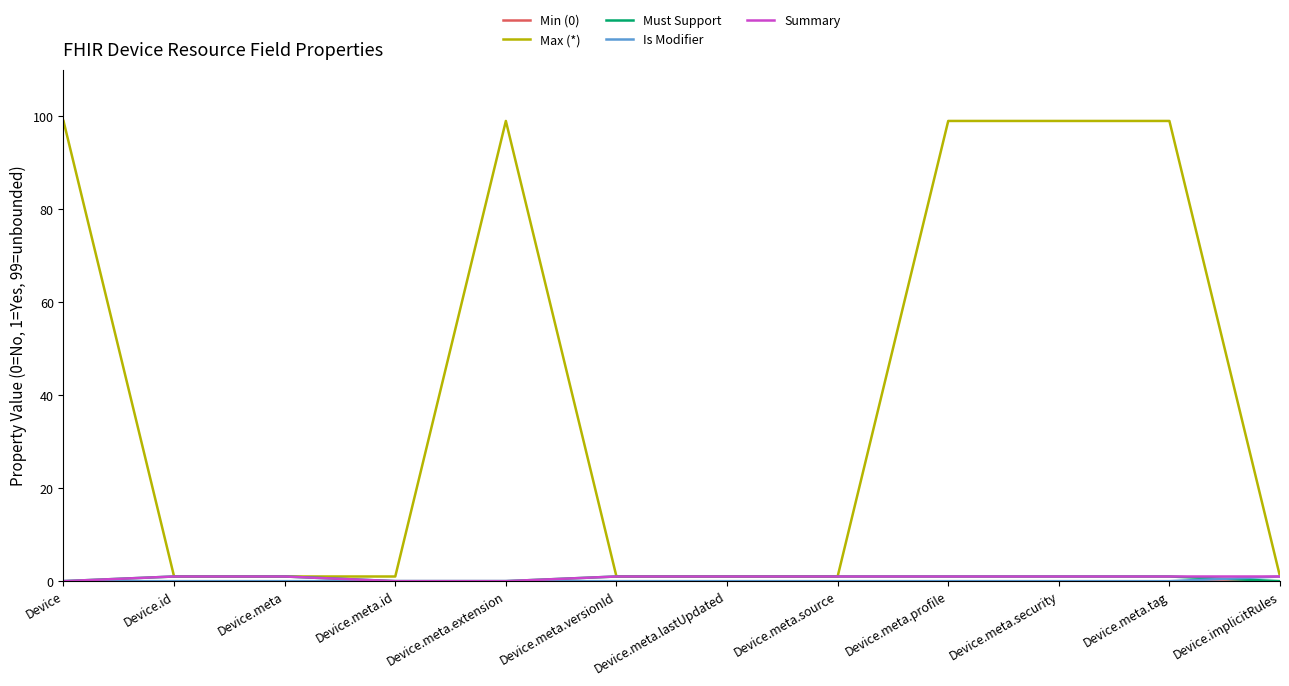

At how many categories does at least one series exceed 44?

5